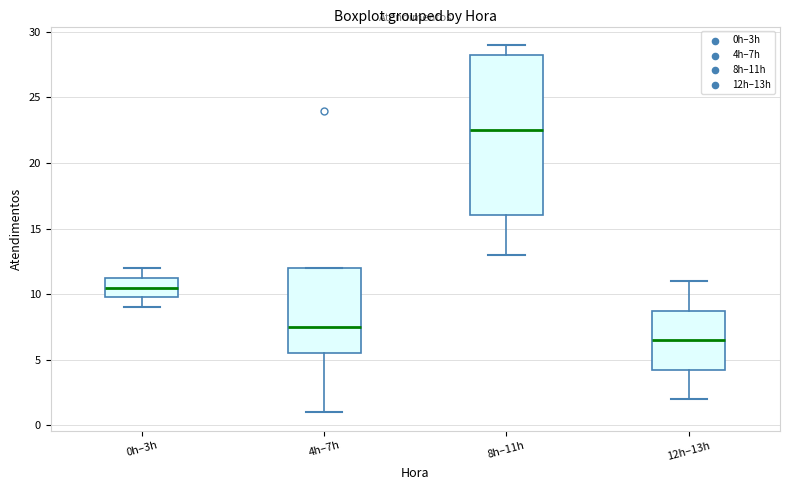

Which box has the lowest median line?

12h–13h